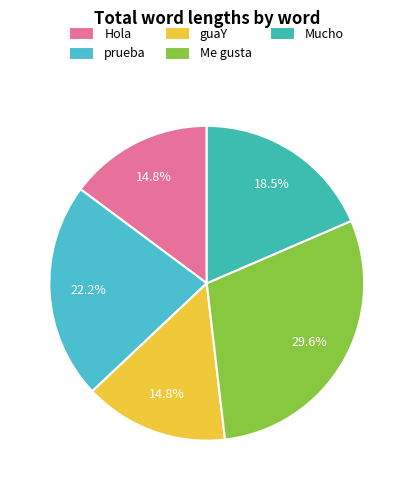

Which category has the biggest portion of the pie?

Me gusta